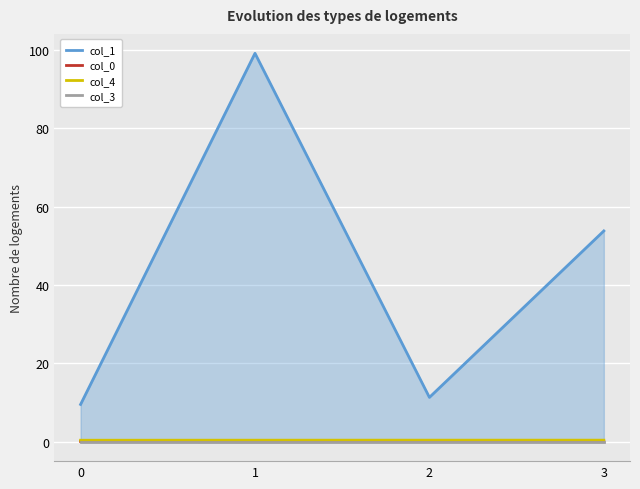

Between 2 and 1, which is larger?

1